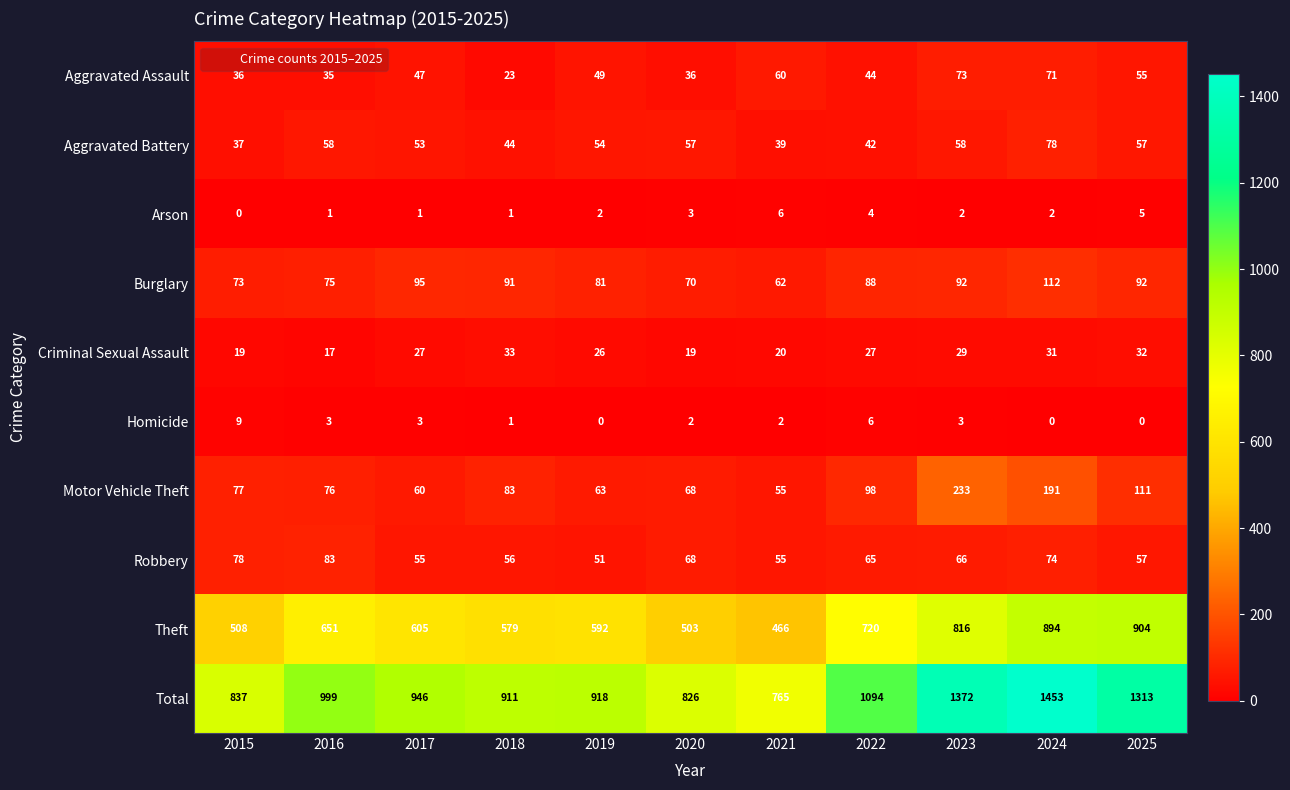

The value of Aggravated Battery at 2016 is 58. True or false?

True